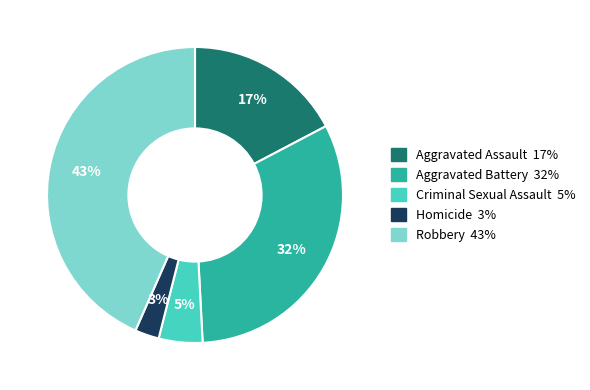

Combined, do Aggravated Battery and Robbery account for over 50%?

Yes